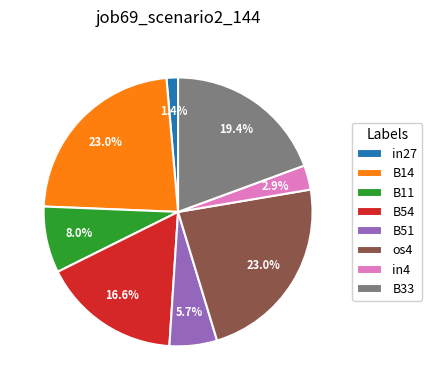

What percentage is NOT represented by B33?

80.6%